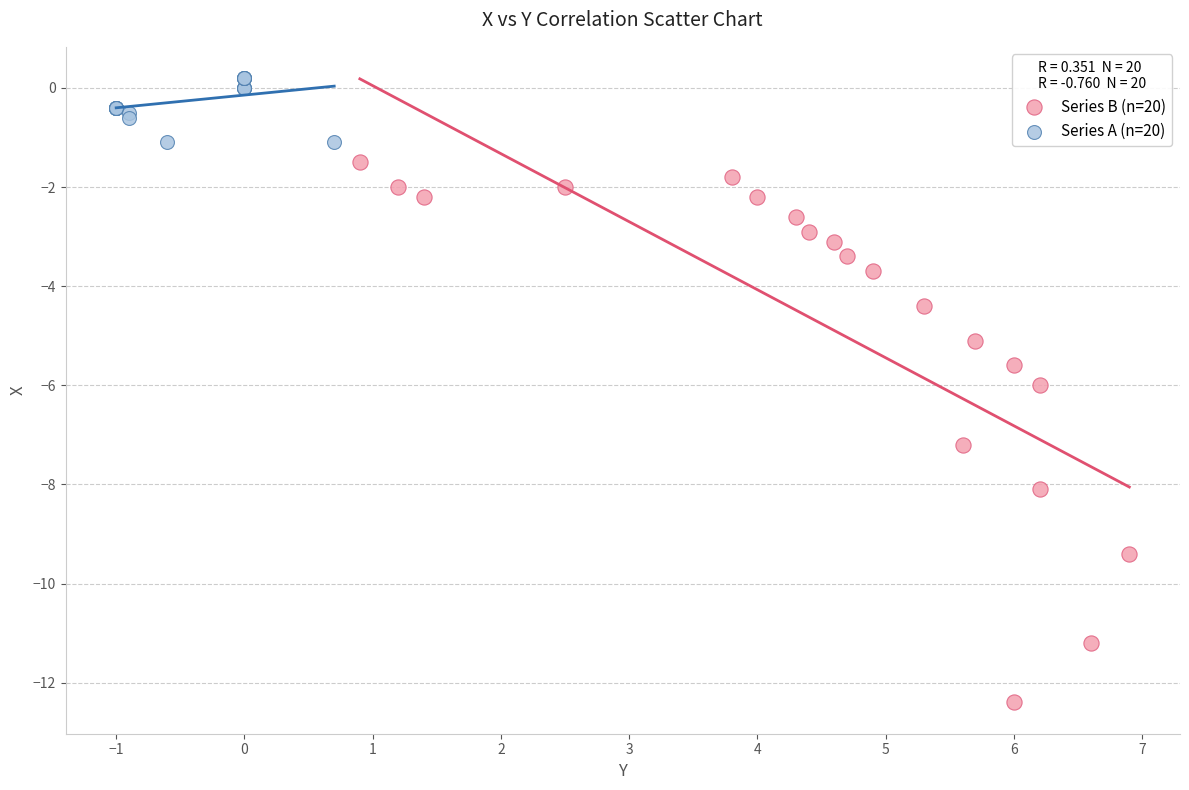

Which series contains the highest Y value?

Series A (n=20)